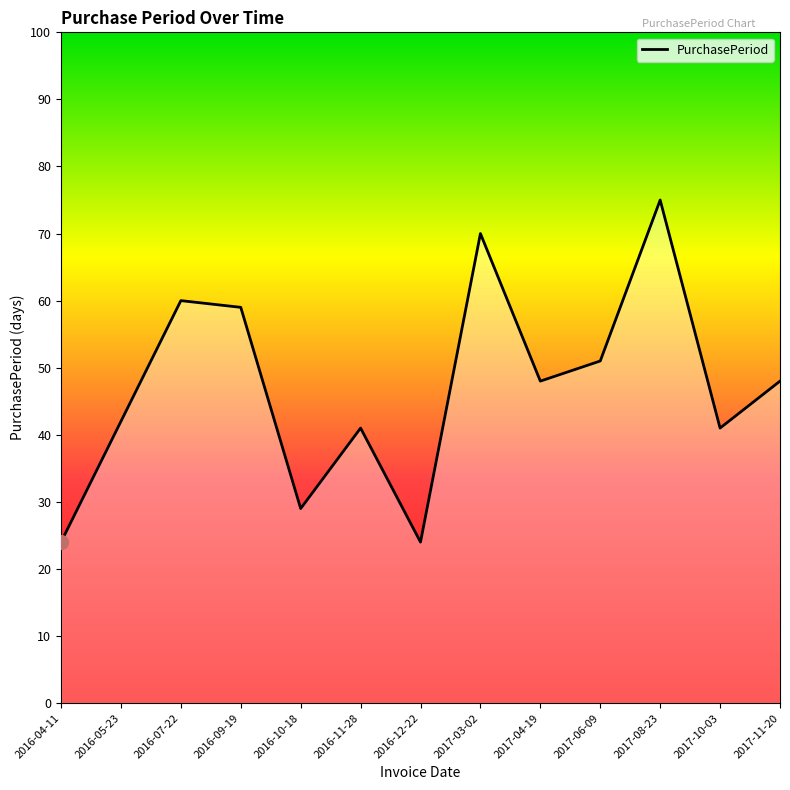

What is the difference between the maximum and minimum values?

51